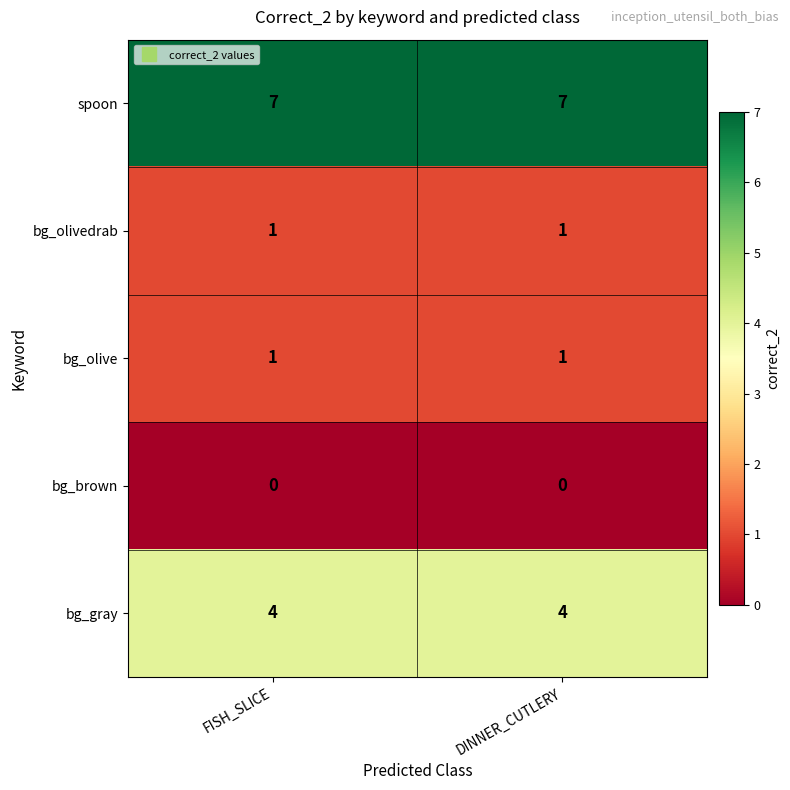

Which series has the largest total across all categories?

spoon